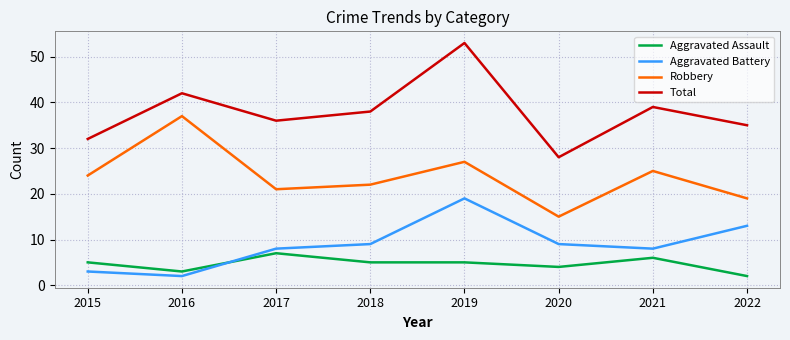

How many categories are shown in the chart?

8